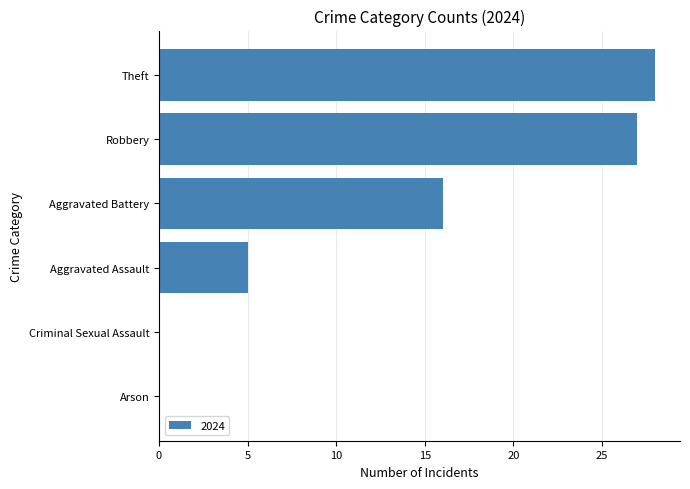

Which has a higher value, Theft or Aggravated Assault?

Theft